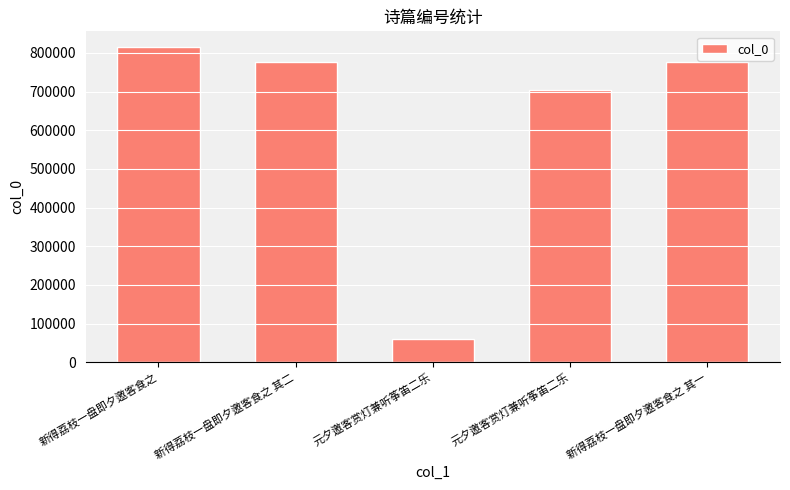

How many bars are there in total?

5